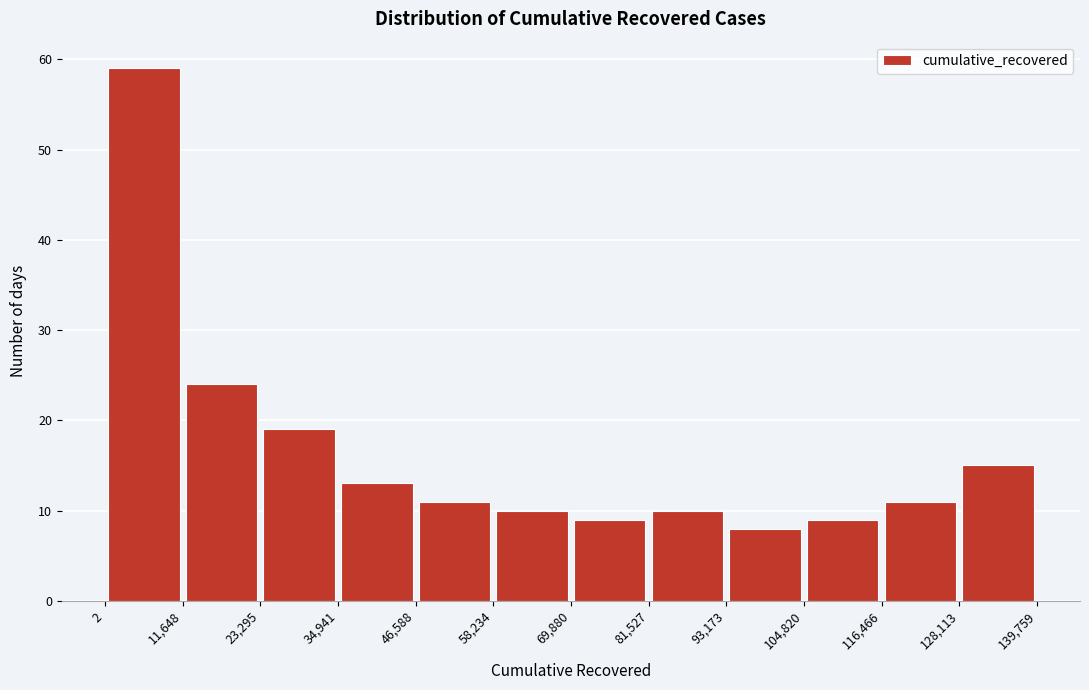

Reading left to right, list every bar in this chart as the range it spans on the x-axis followed by its height. The values are not printed on the chart, so give them approximately, as read against the axis.

2 to 11,648: 59
11,648 to 23,295: 24
23,295 to 34,941: 19
34,941 to 46,588: 13
46,588 to 58,234: 11
58,234 to 69,880: 10
69,880 to 81,527: 9
81,527 to 93,173: 10
93,173 to 104,820: 8
104,820 to 116,466: 9
116,466 to 128,113: 11
128,113 to 139,759: 15